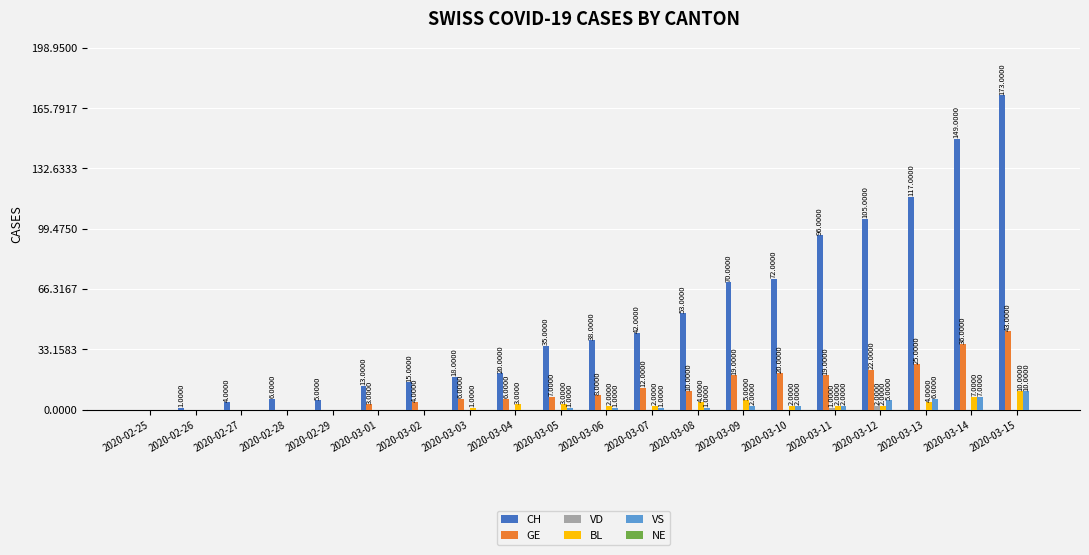

Which series has the largest total across all categories?

CH